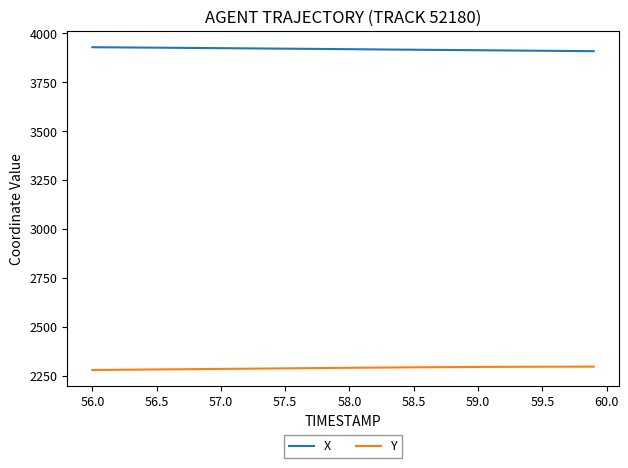

List the series in order of their overall mean, highest first.

X, Y